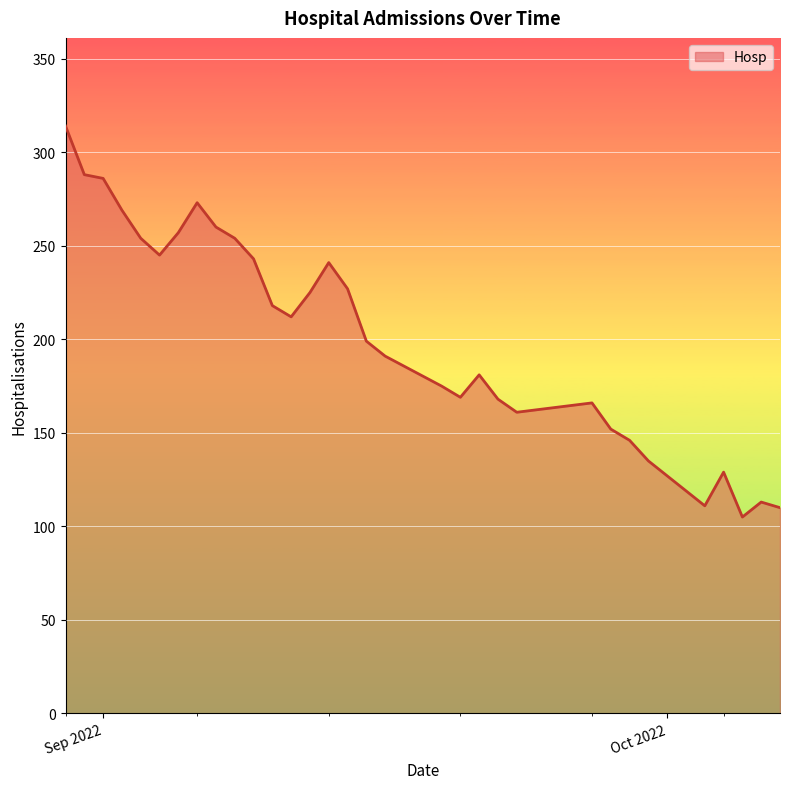

What is the difference between the maximum and minimum values?

209